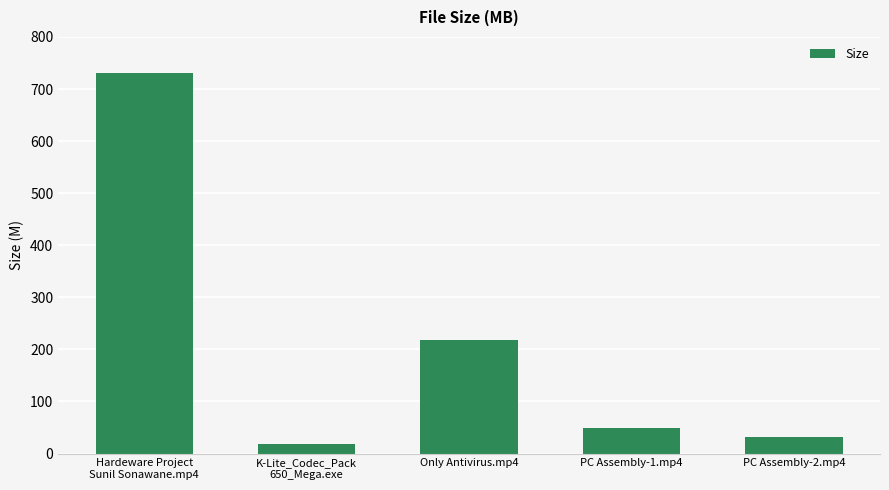

Which has a higher value, Hardeware Project
Sunil Sonawane.mp4 or Only Antivirus.mp4?

Hardeware Project
Sunil Sonawane.mp4